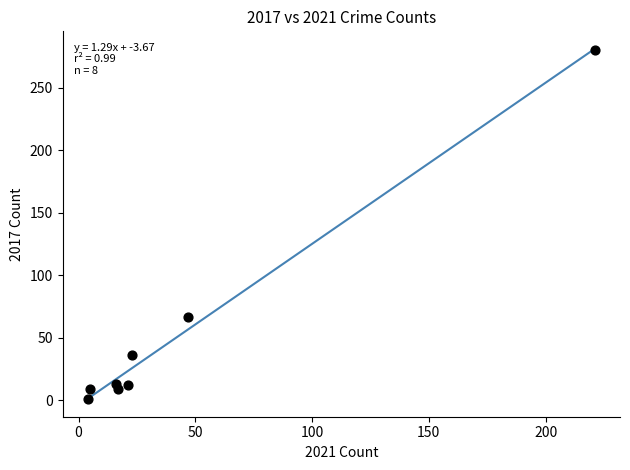

What is the range of X values (max minus min)?

217